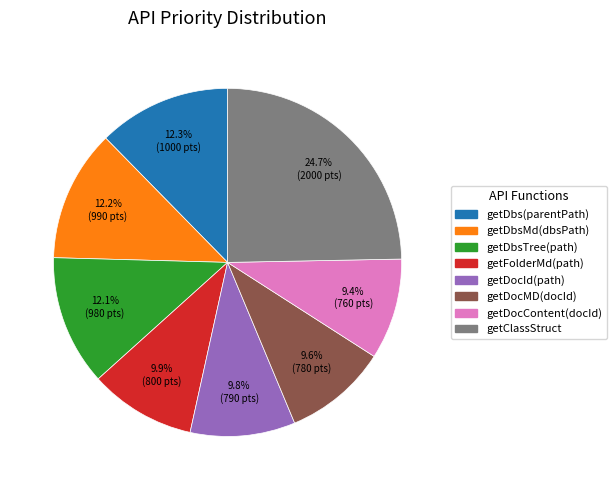

The getDbs(parentPath) slice represents 3% of the pie. True or false?

False